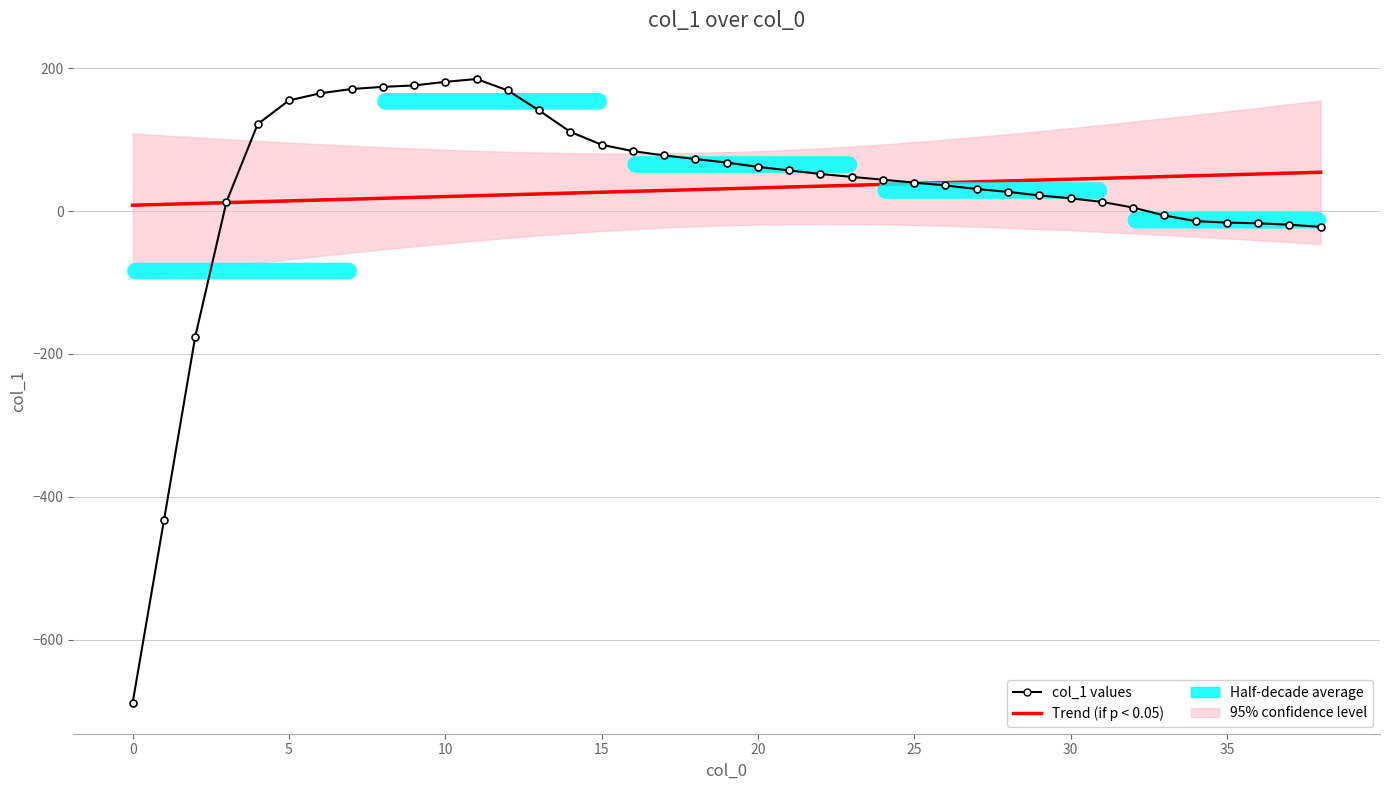

Reading left to right, what are all the values shown in this chart?

Trend (if p < 0.05): 8.3	9.5	10.7	11.9	13.1	14.4	15.6	16.8	18.0	19.2	20.4	21.6	22.9	24.1	25.3	26.5	27.7	28.9	30.1	31.4	32.6	33.8	35.0	36.2	37.4	38.6	39.9	41.1	42.3	43.5	44.7	45.9	47.1	48.4	49.6	50.8	52.0	53.2	54.4
col_1 values: -688.0	-433.0	-176.0	13.0	122.0	155.0	165.0	171.0	174.0	176.0	181.0	185.0	169.0	141.0	111.0	93.0	84.0	78.0	73.0	68.0	62.0	57.0	52.0	48.0	44.0	40.0	36.0	31.0	27.0	22.0	18.0	13.0	5.0	-6.0	-14.0	-16.0	-17.0	-19.0	-22.0